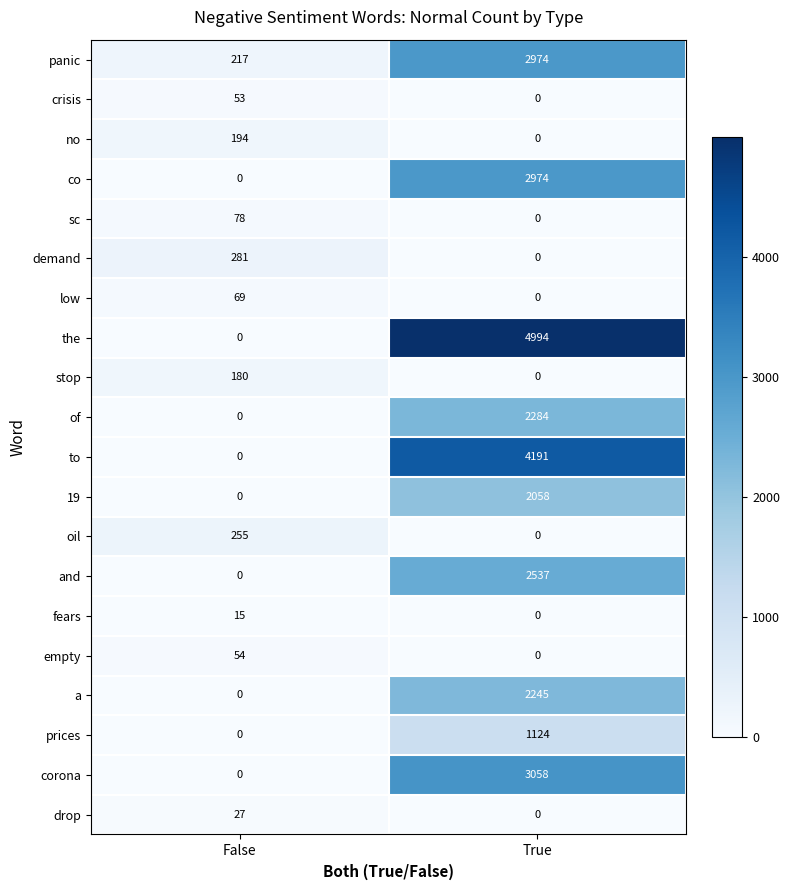

What is the maximum value shown in the chart?

4994